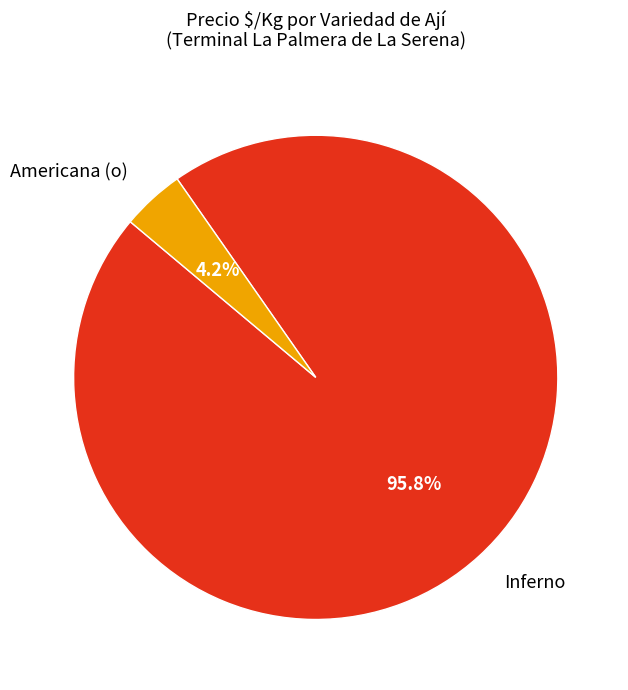

Which has a higher value, Americana (o) or Inferno?

Inferno